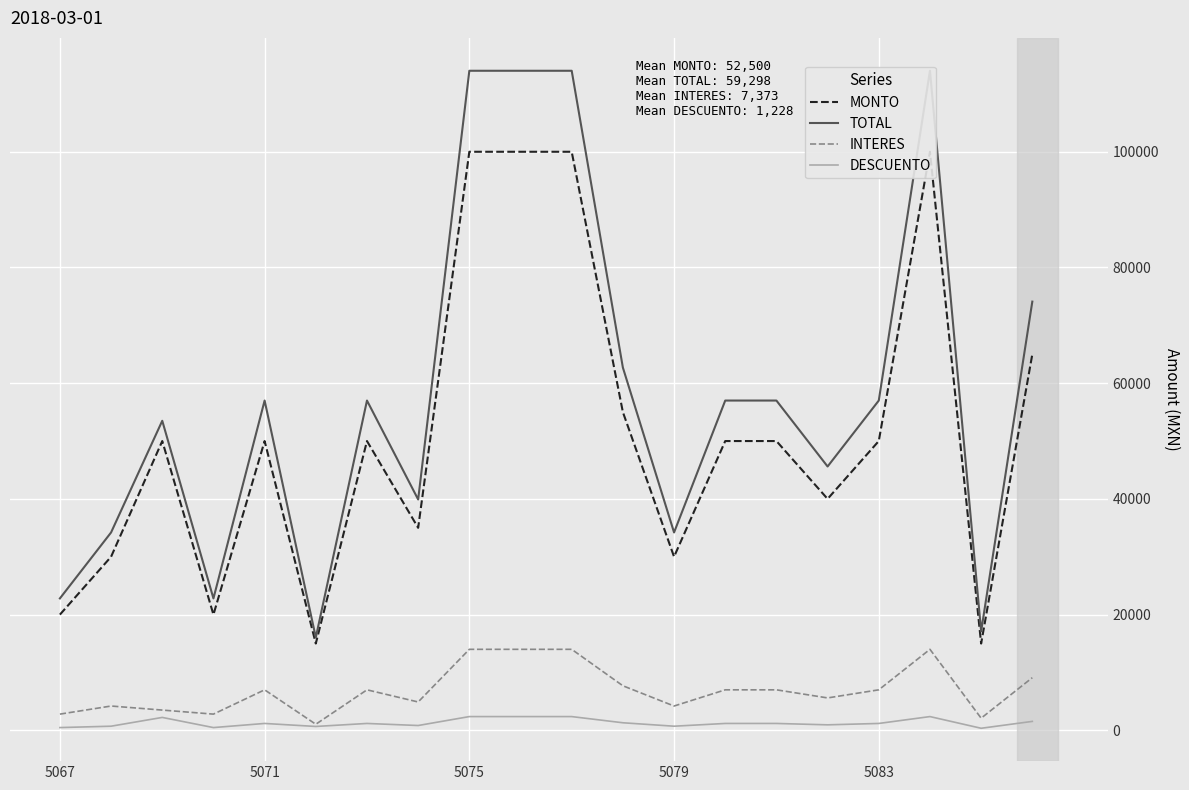

List the series in order of their peak value, lowest first.

DESCUENTO, INTERES, MONTO, TOTAL